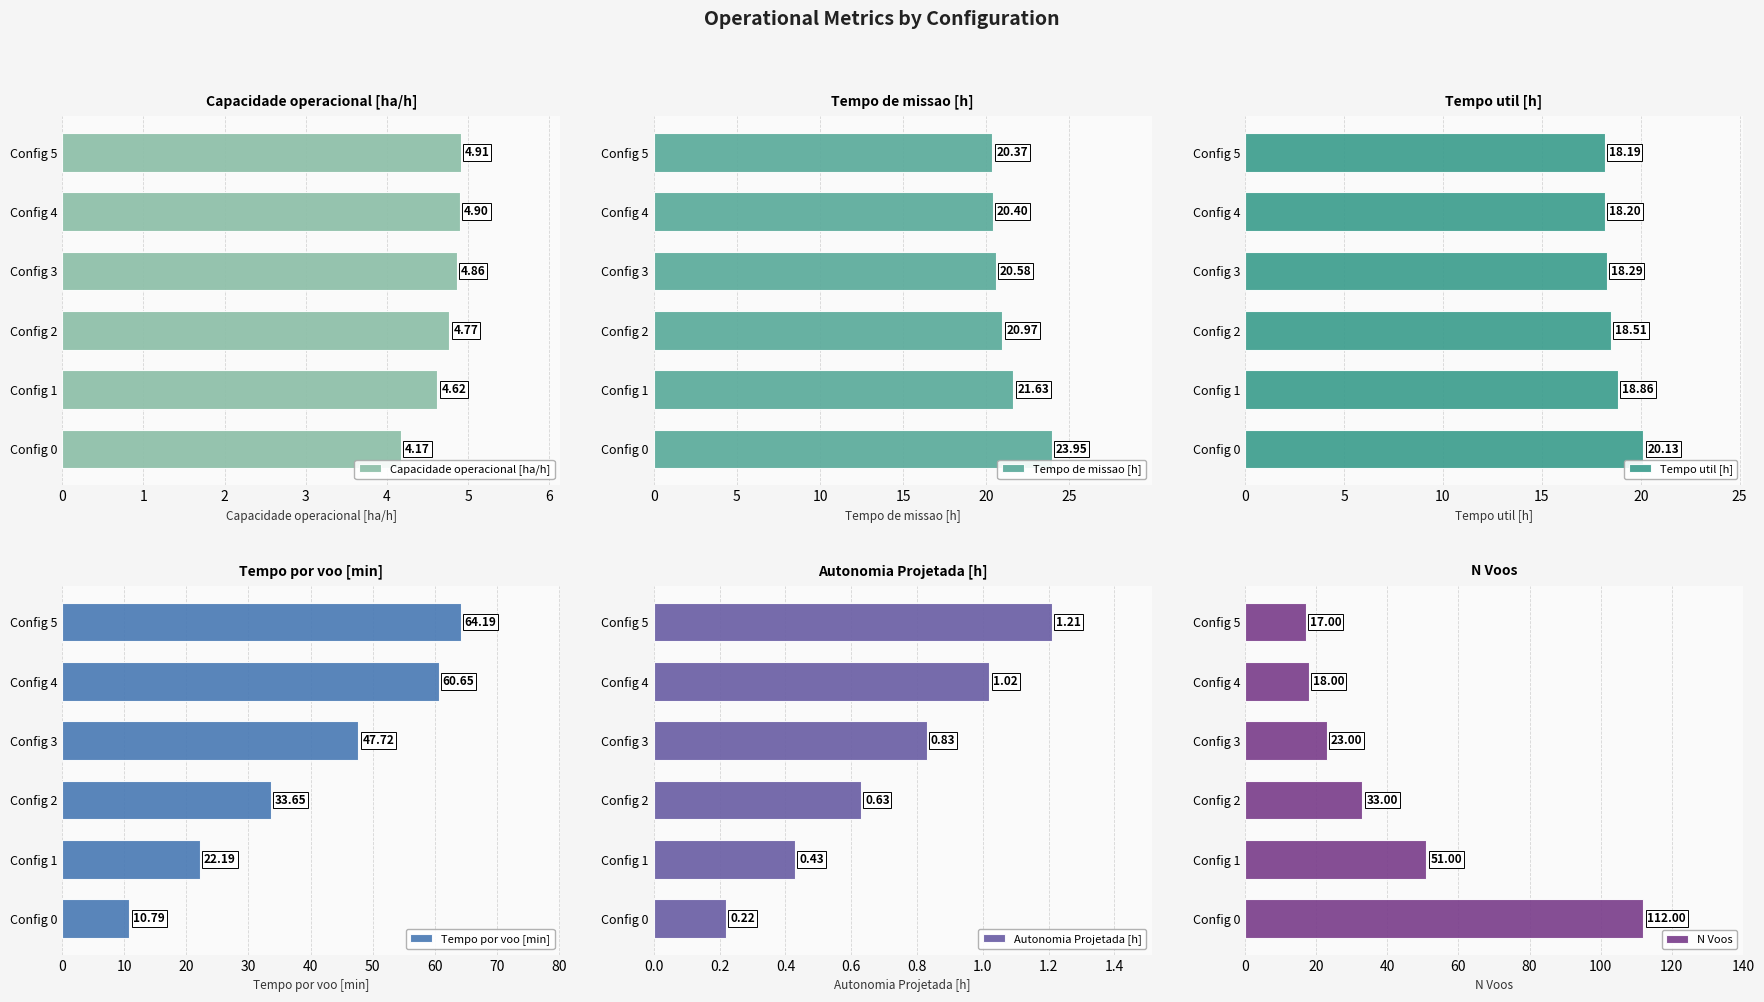

What is the difference between the Capacidade operacional [ha/h] values at Config 3 and Config 0?

0.7